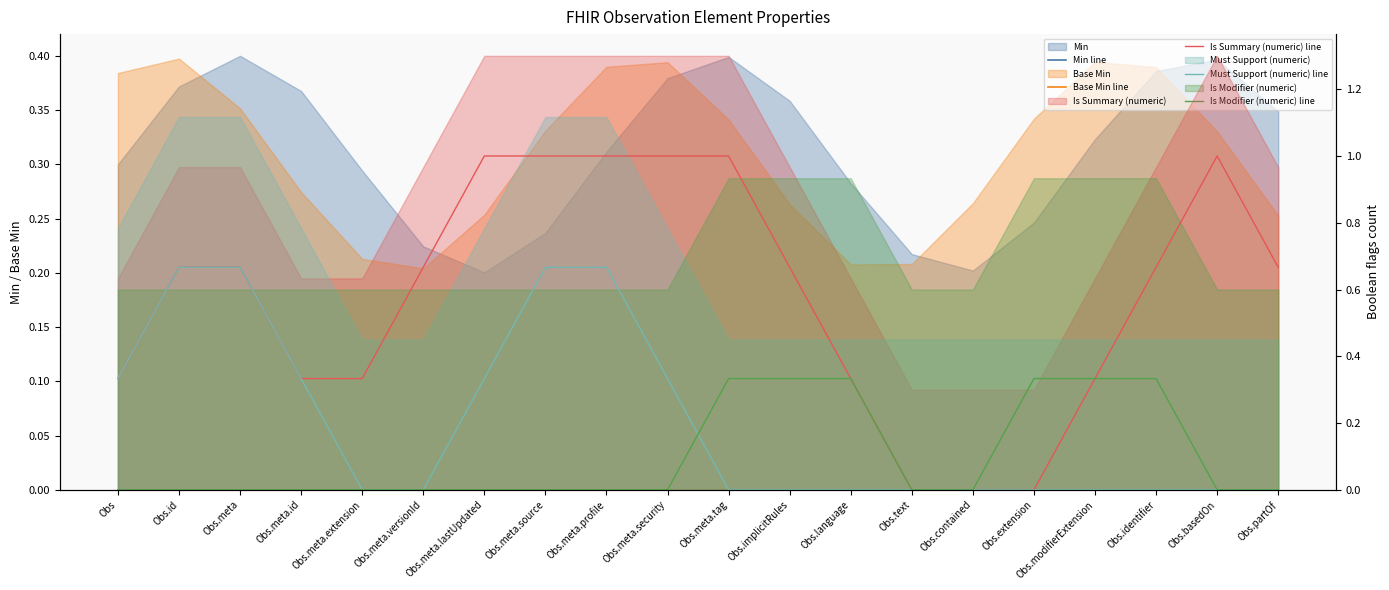

What value does the Is Summary (numeric) line series have at Obs.modifierExtension?

0.3